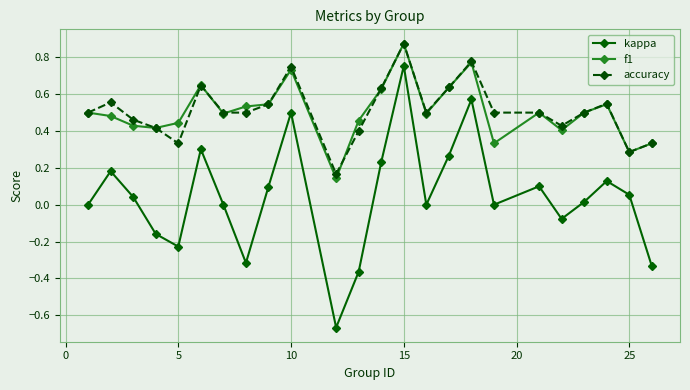

True or false: accuracy and kappa cross at least once.

False